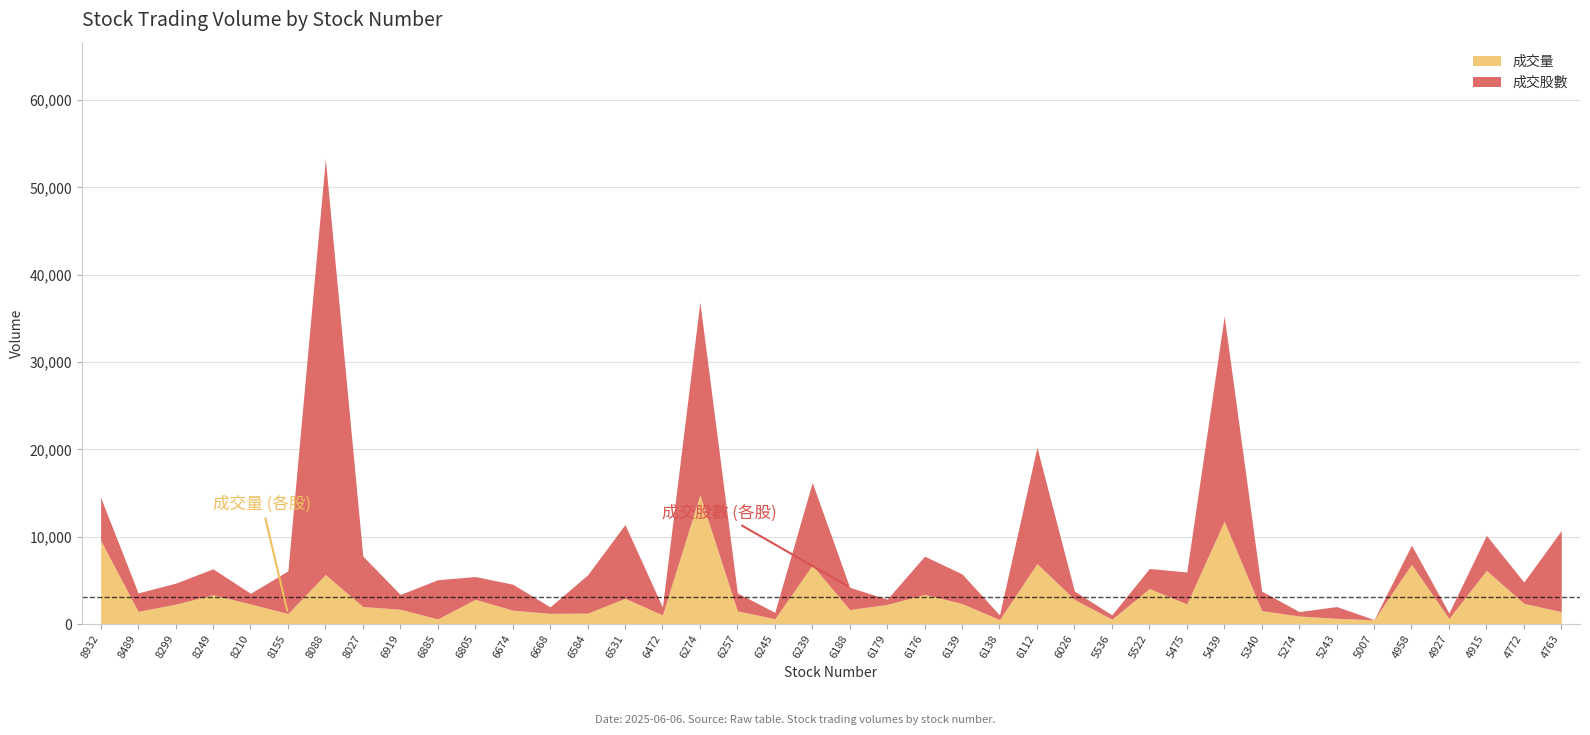

Which series changed the most between 6188 and 4772?

成交量